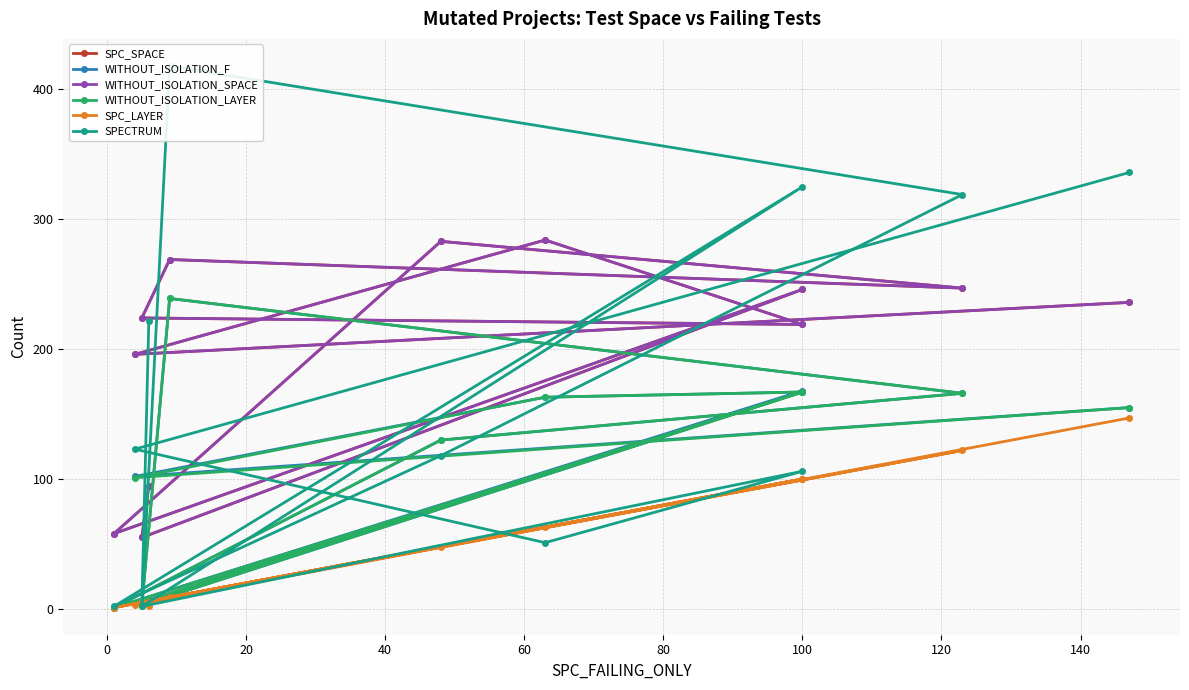

In WITHOUT_ISOLATION_SPACE, how many points are higher than both neighbors (excluding endpoints)?

4